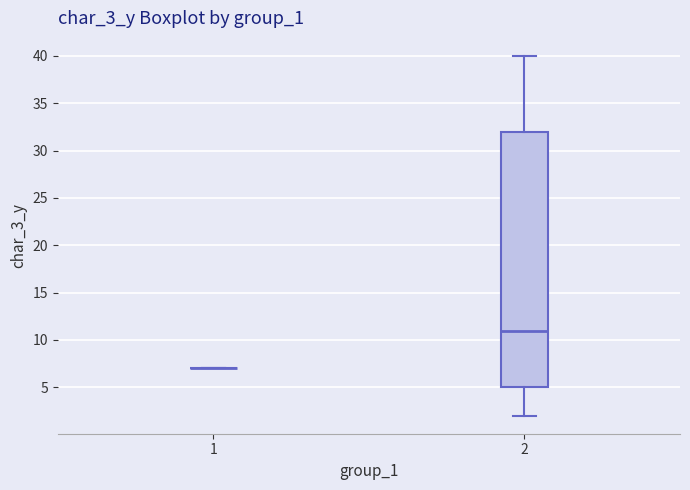

Reading left to right, transcribe this box plot: for each box, give where its median line is, the range the box spans, and where its two whiskers end, as read against the y-axis. The values are not printed on the chart, so give them approximately, as read against the axis.

1: box collapsed to a line at 7, whiskers 7 to 7
2: median 11, box 5 to 32, whiskers 2 to 40